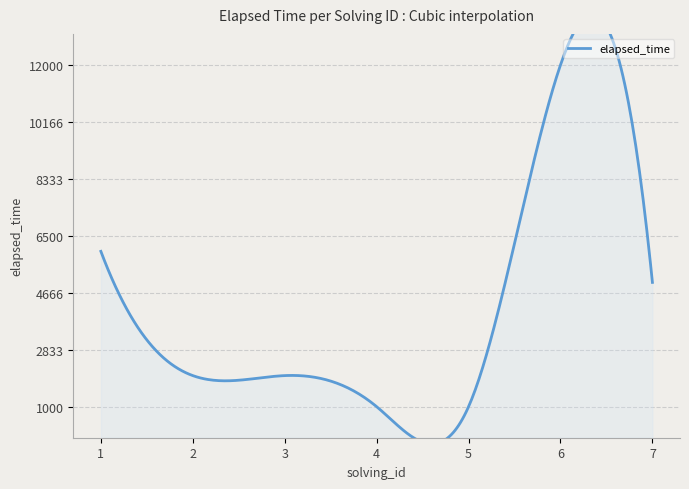

Reading left to right, list all the values displayed in this chart.

6000	2000	2000	1000	1000	12000	5000